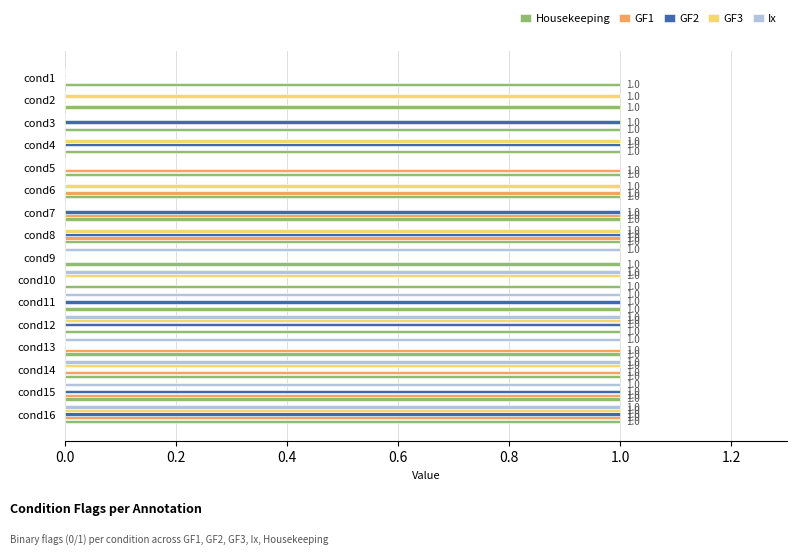

True or false: Housekeeping has a value of 1 at cond2.

True